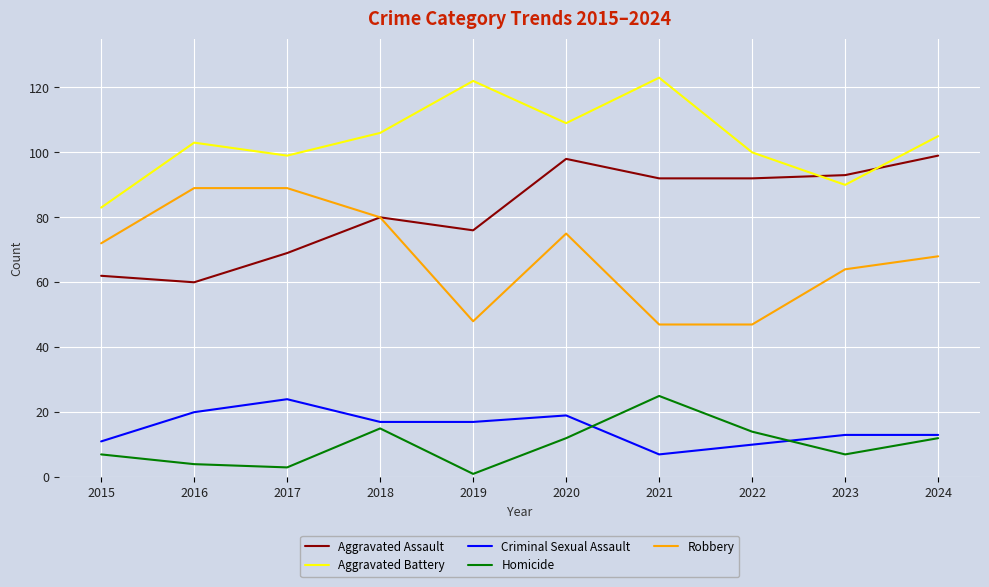

Reading left to right, what are all the values shown in this chart?

Aggravated Assault: 62	60	69	80	76	98	92	92	93	99
Aggravated Battery: 83	103	99	106	122	109	123	100	90	105
Criminal Sexual Assault: 11	20	24	17	17	19	7	10	13	13
Homicide: 7	4	3	15	1	12	25	14	7	12
Robbery: 72	89	89	80	48	75	47	47	64	68